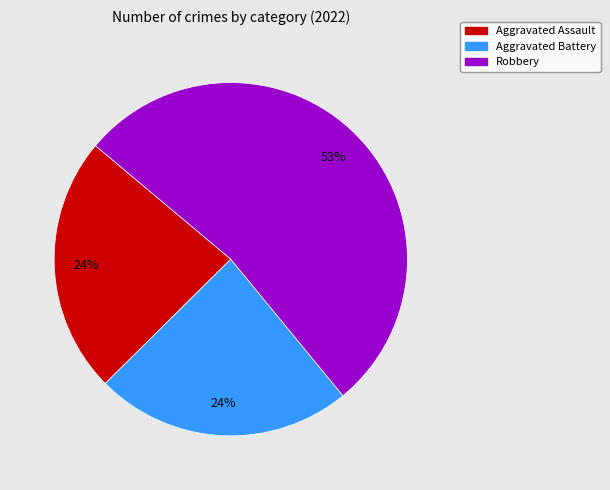

To the nearest percent, what is the average slice percentage?

33%